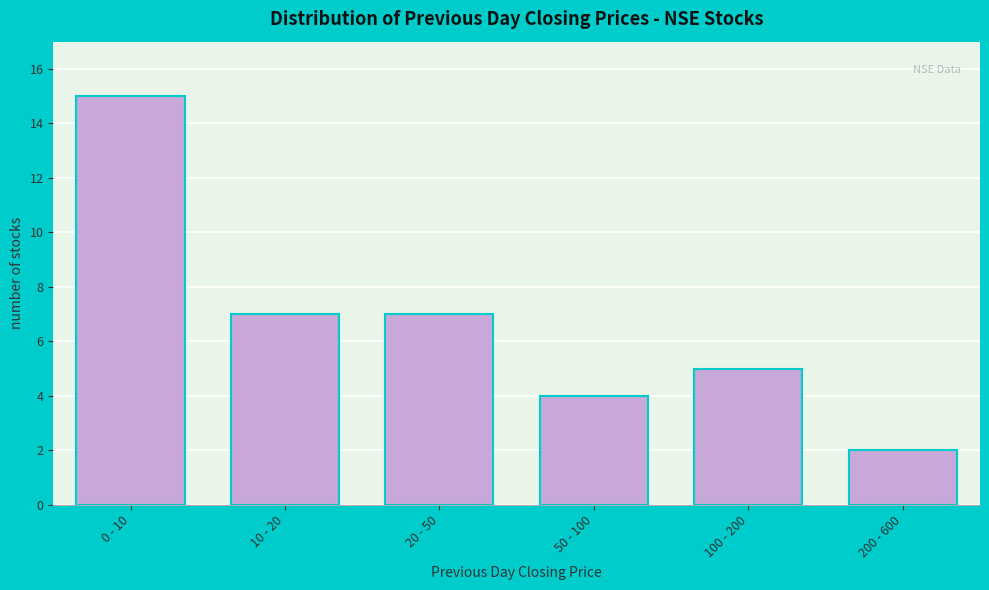

Reading left to right, what are all the values shown in this chart?

15	7	7	4	5	2